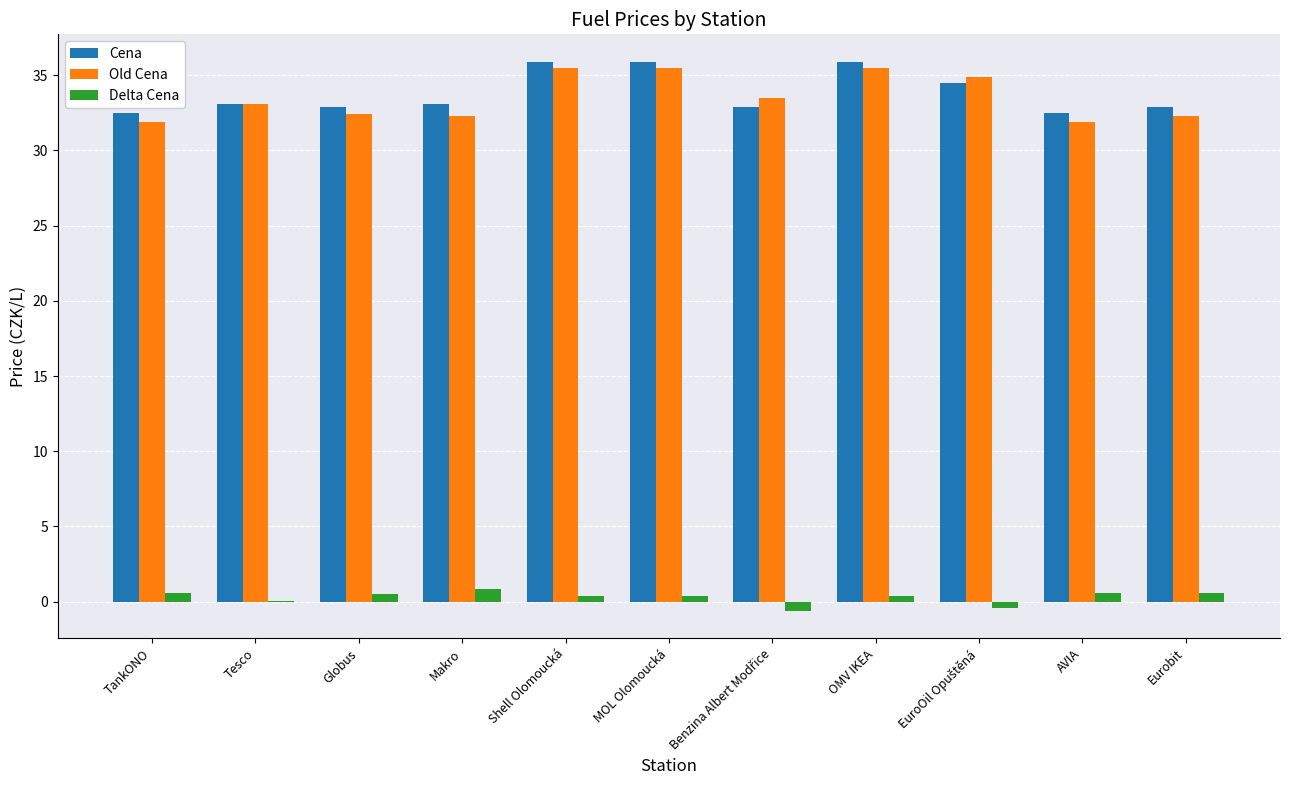

Is the value of Delta Cena at Globus greater than the value of Cena at MOL Olomoucká?

No